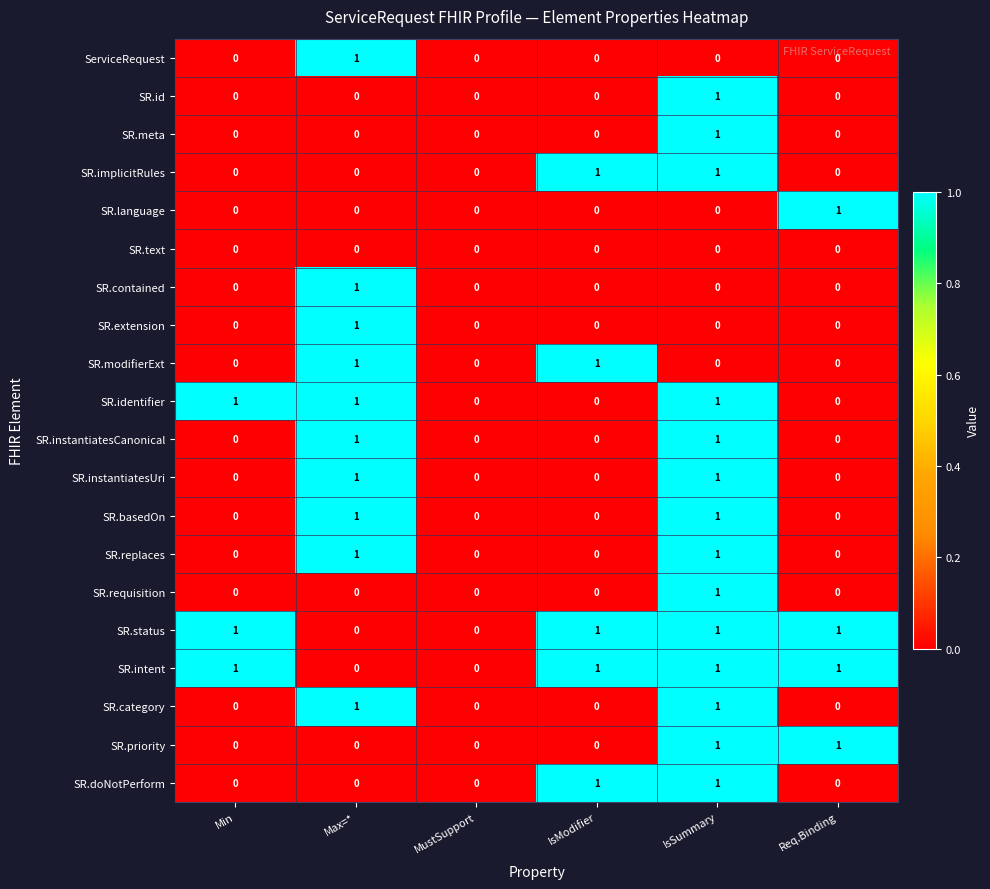

Count the SR.intent values in the range 0 to 1.

6